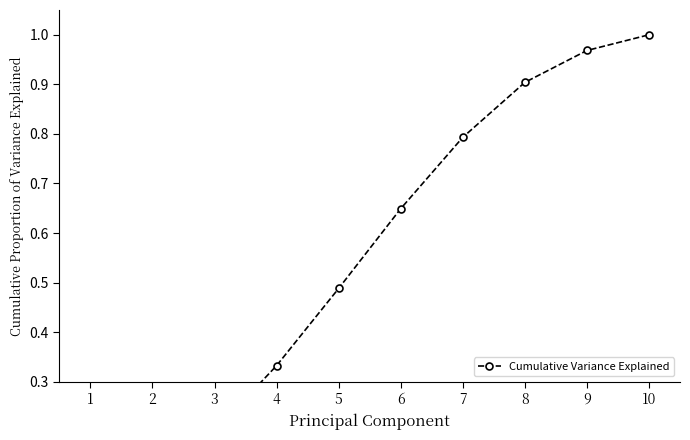

What is the difference between the maximum and minimum values?

1.0